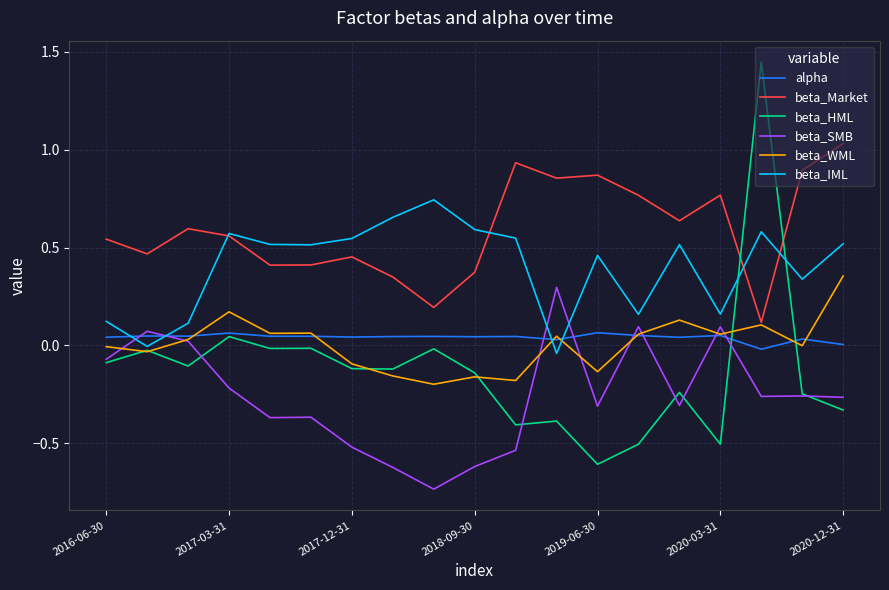

True or false: beta_Market and alpha intersect in this chart.

False